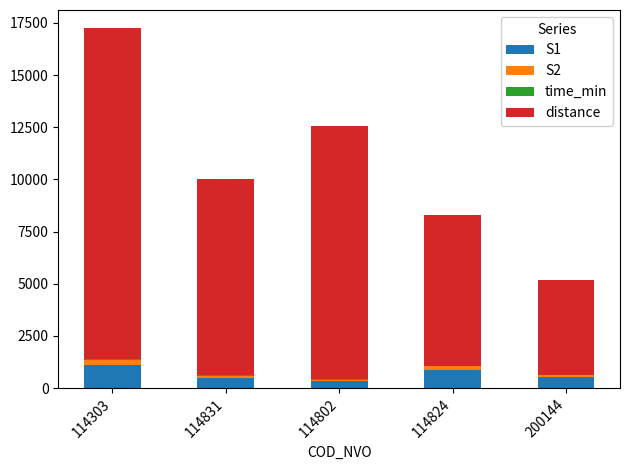

At which category is the sum across all series the highest?

114303